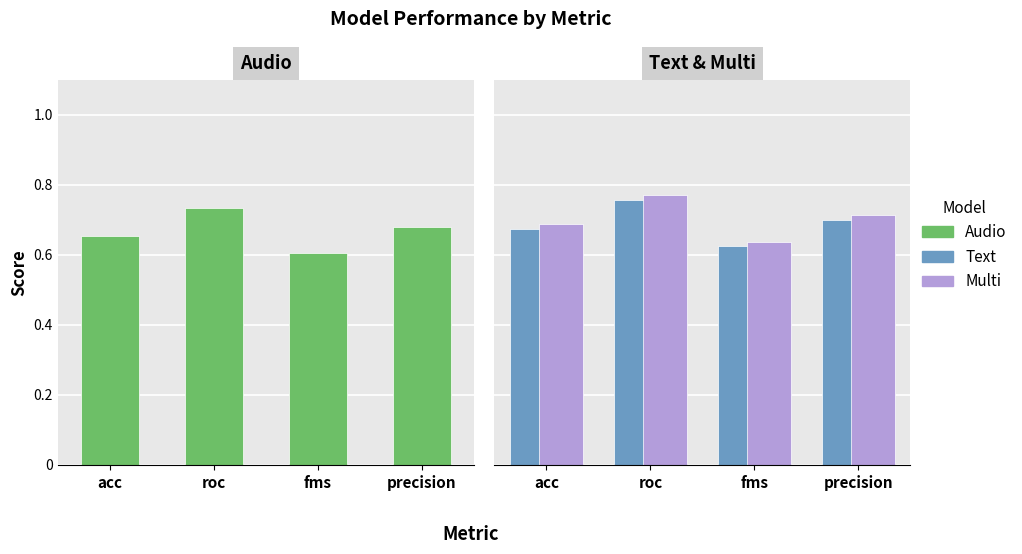

What is the sum of all Audio values?

2.7